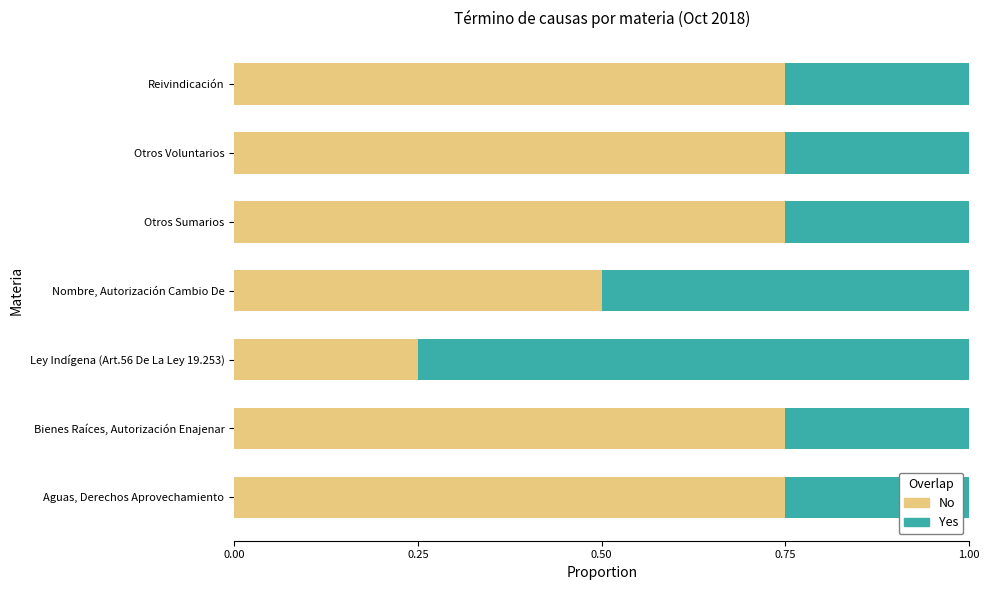

The value of No at Bienes Raíces, Autorización Enajenar is 1.2. True or false?

False